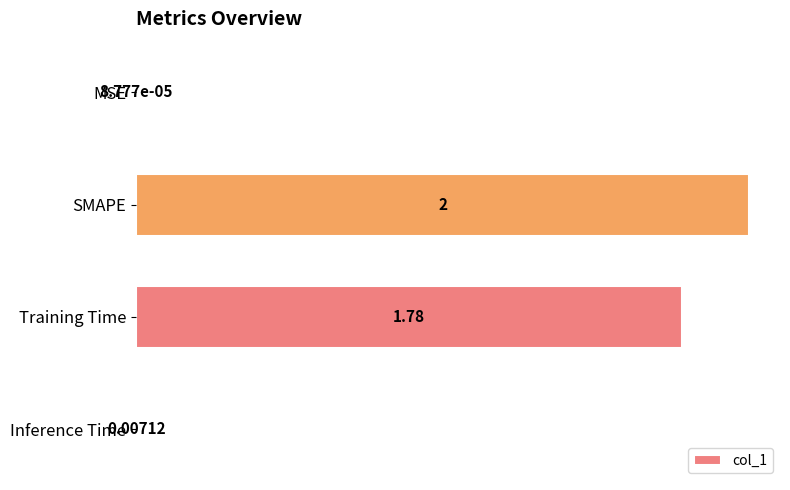

How many series are shown in this chart?

1